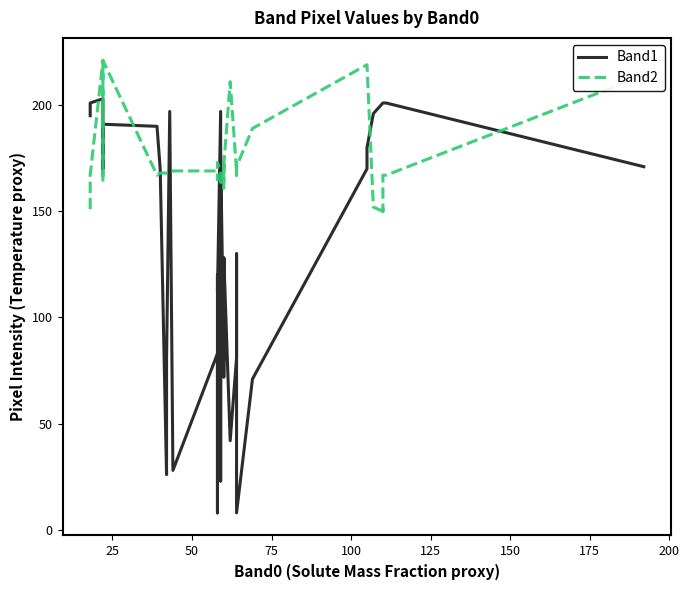

Which series has the largest total across all categories?

Band2